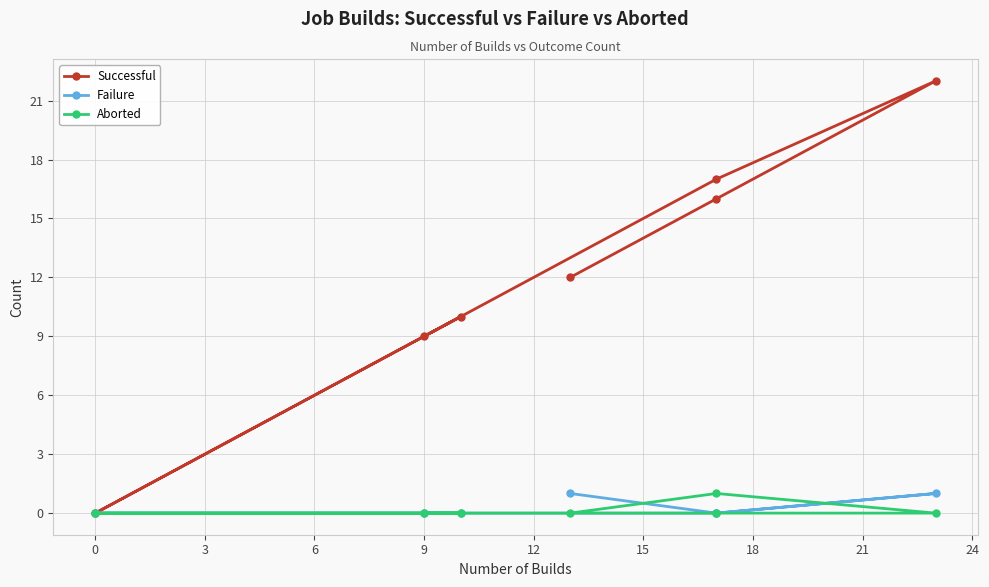

Does the chart display data point markers on the line(s)?

Yes